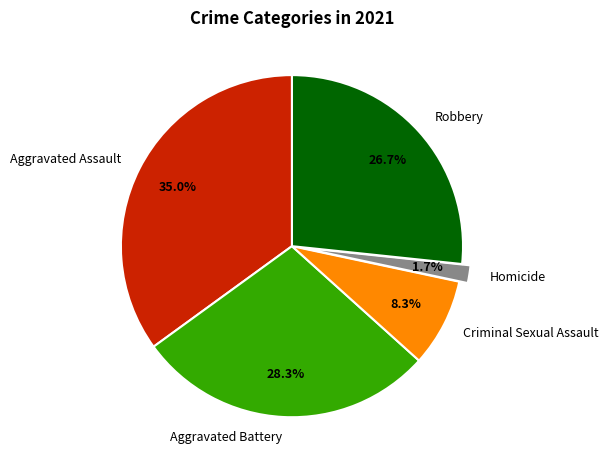

Count the number of slices in the pie.

5